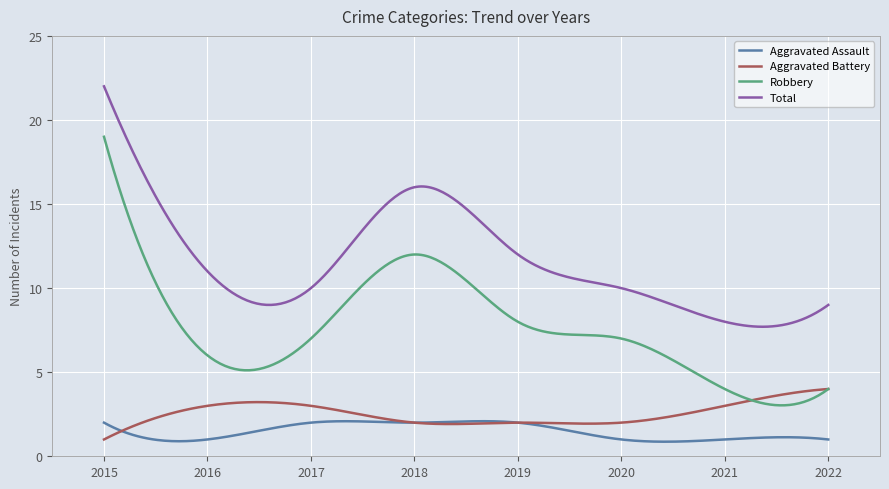

Which series has the widest spread of values?

Robbery